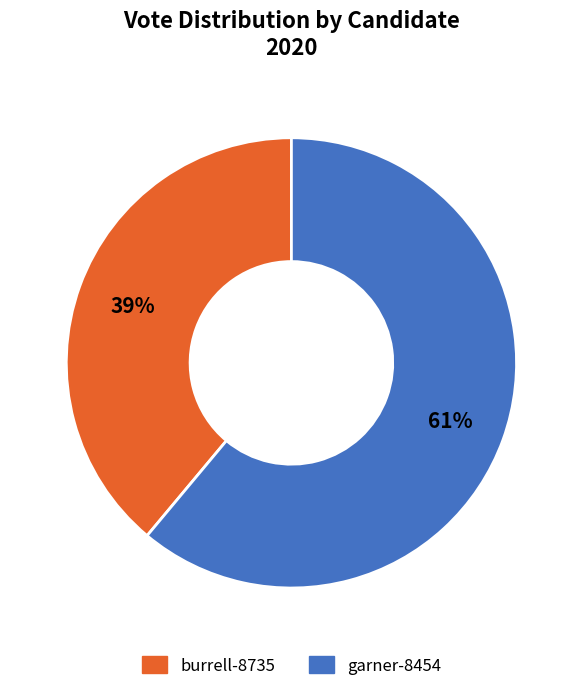

Is there a majority slice in this chart?

Yes